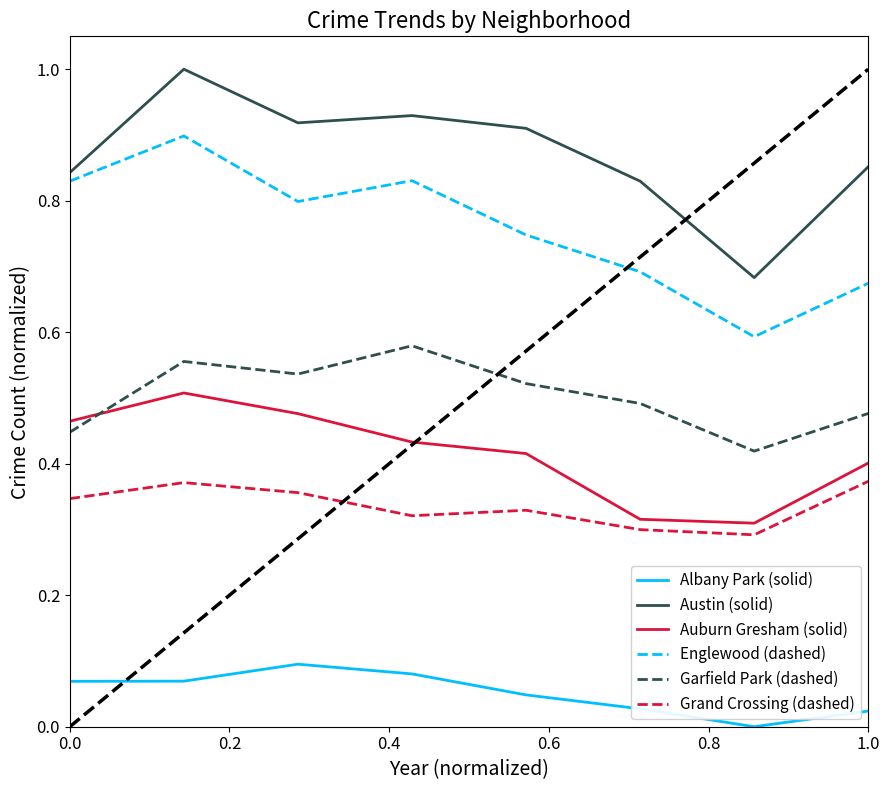

True or false: Garfield Park (dashed) and Austin (solid) cross at least once.

False